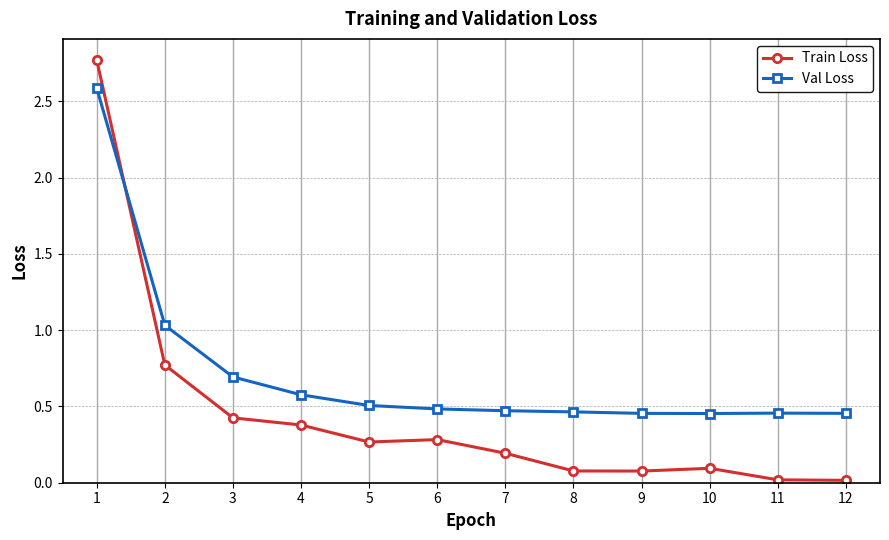

How many lines are shown in the chart?

2